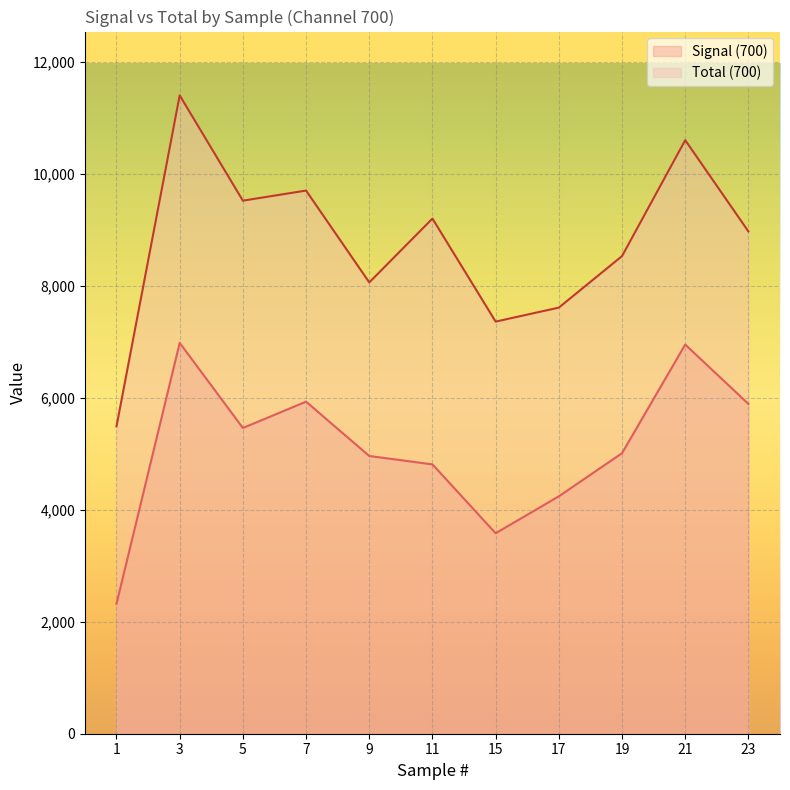

Rank the series at 5 from highest to lowest value.

Total (700), Signal (700)